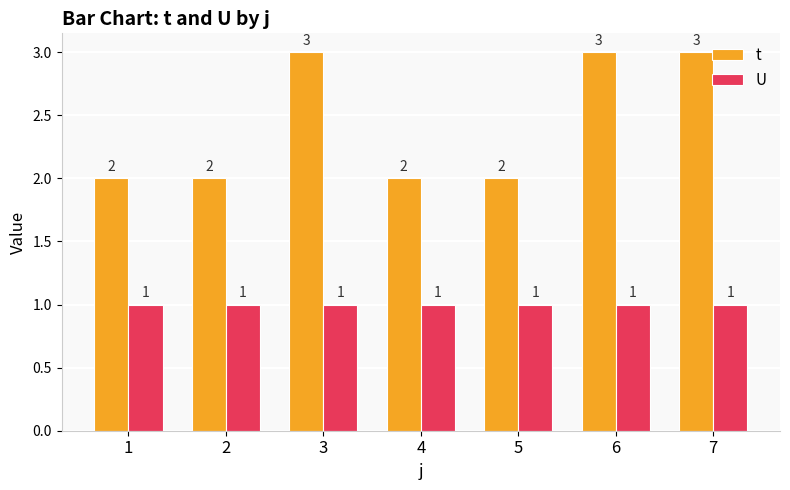

What is the approximate value of t at 2?

2